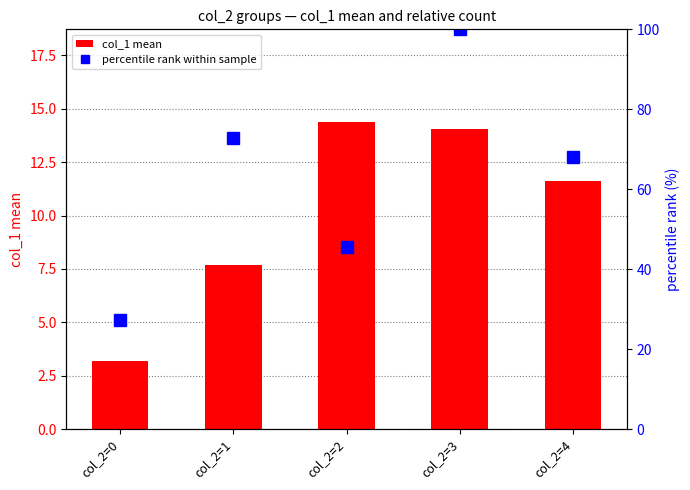

True or false: percentile rank within sample has a value of 27.3 at col_2=0.

True